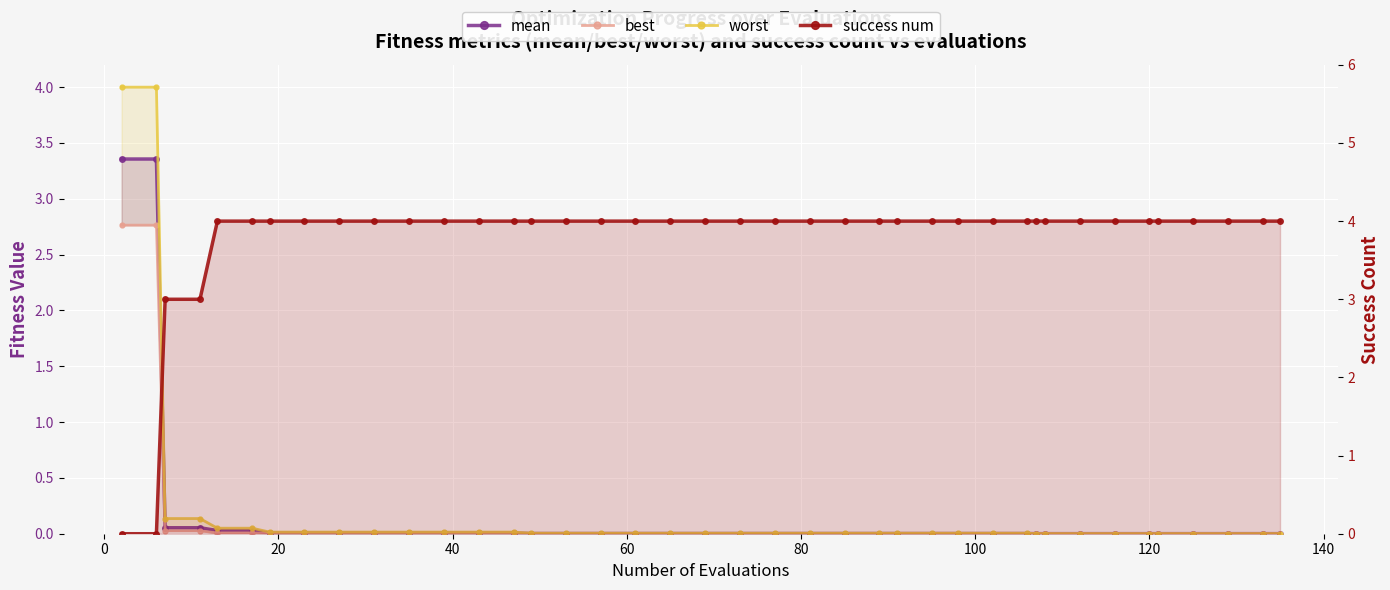

True or false: worst and best cross at least once.

False